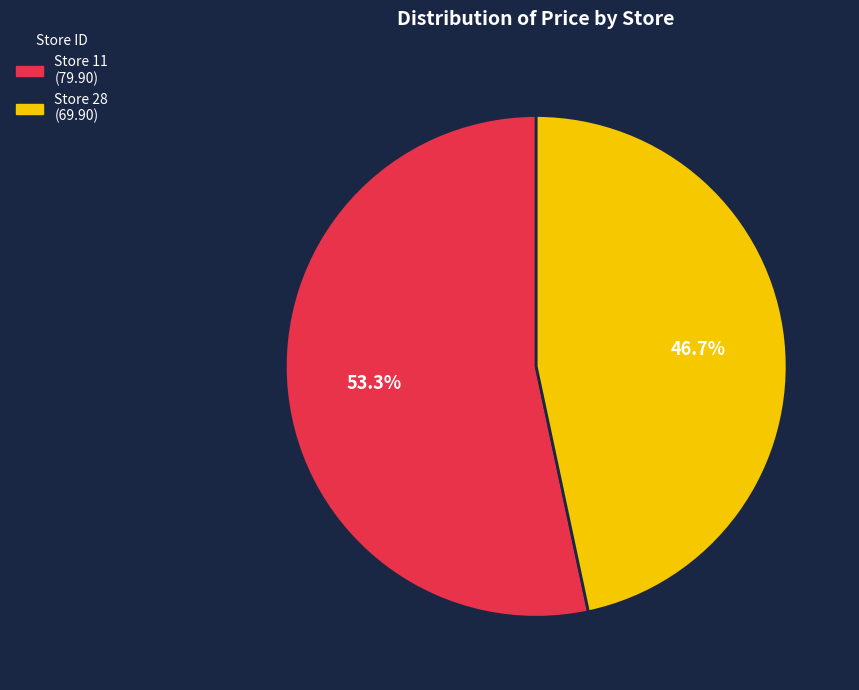

Is there any slice that represents more than half of the pie?

Yes